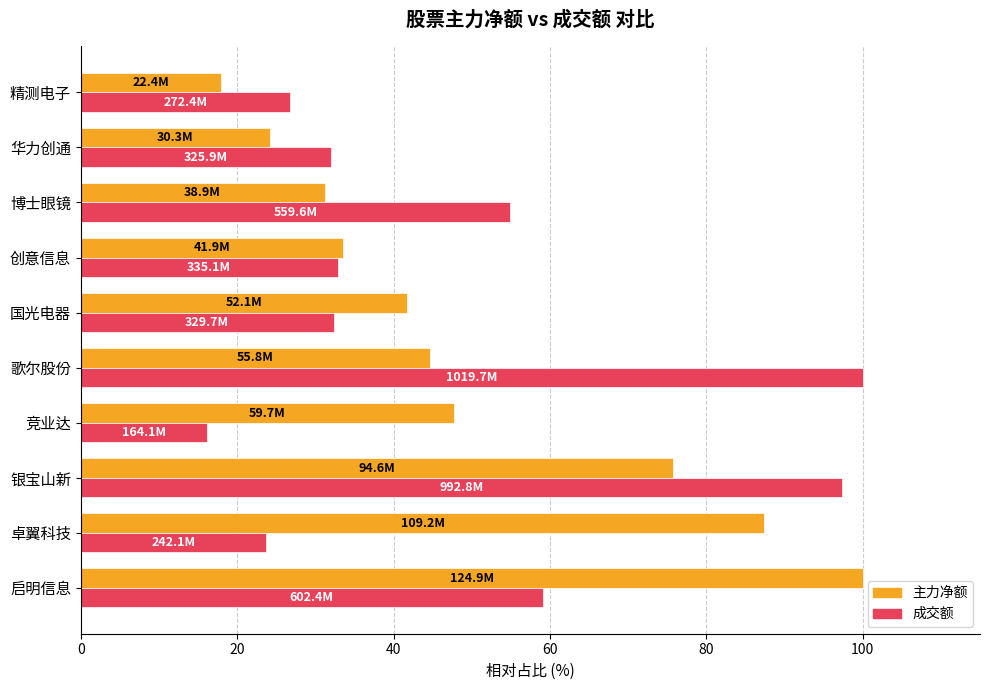

True or false: 成交额 has a value of 23.7 at 卓翼科技.

True